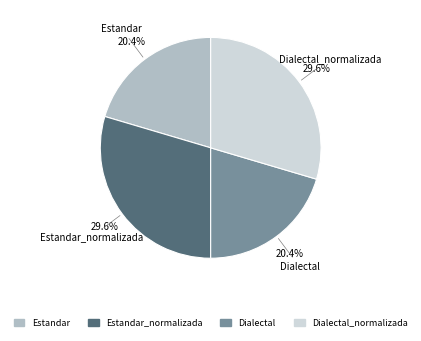

Is there a majority slice in this chart?

No